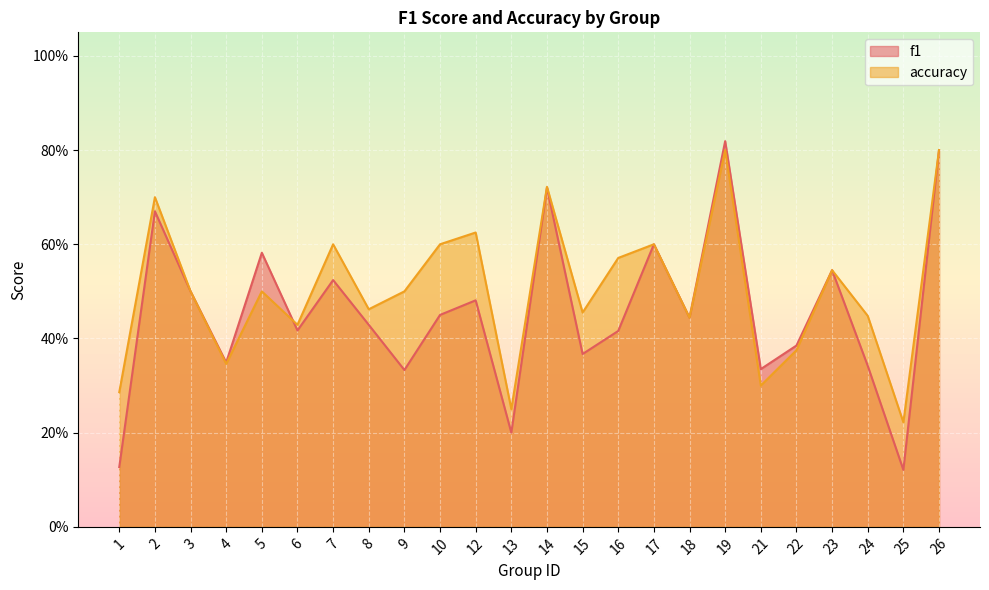

The accuracy series shows 1.2 at 2. True or false?

False